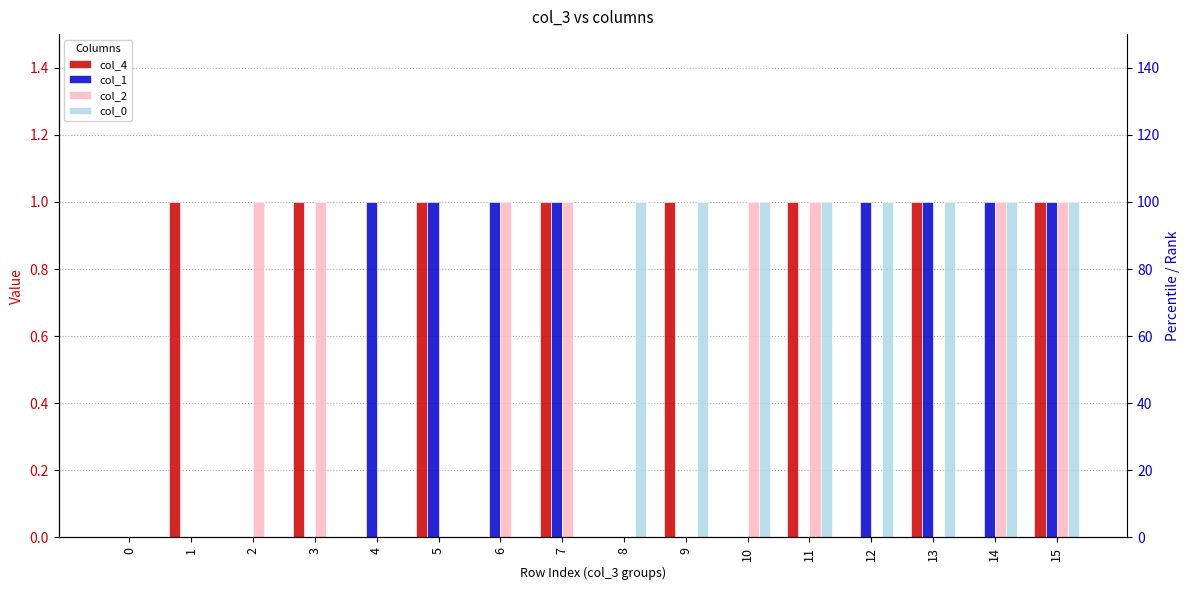

Is it true that col_2 equals 0 at 9?

False